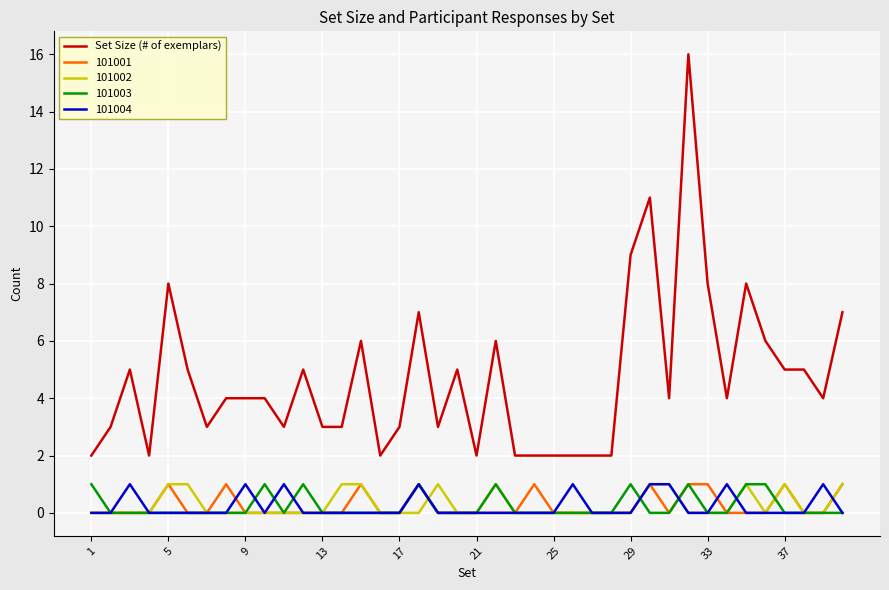

Which series has the widest spread of values?

Set Size (# of exemplars)